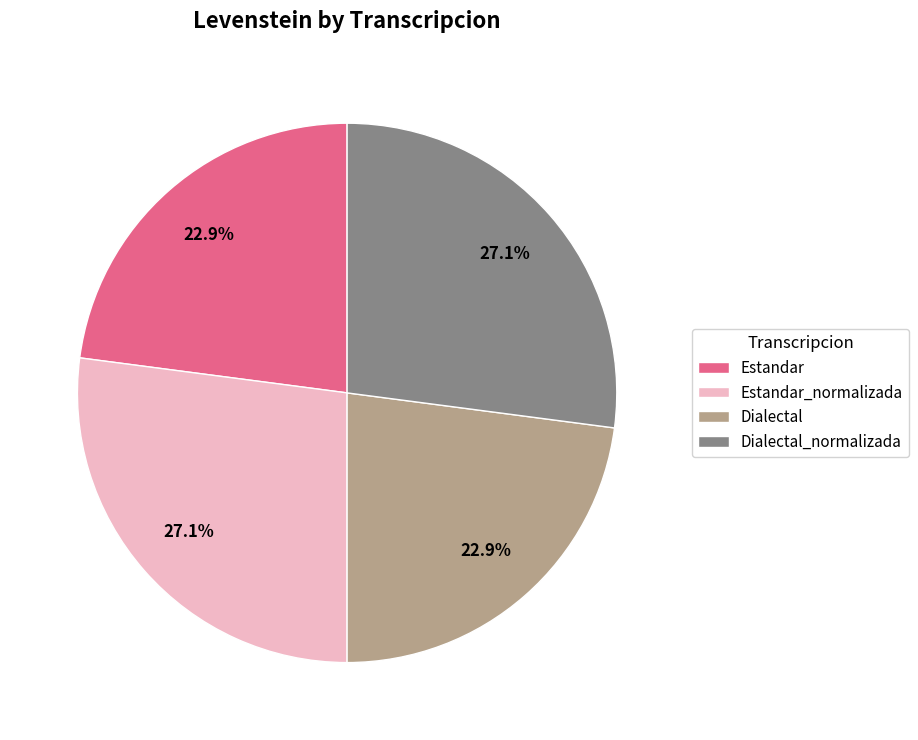

Is Dialectal_normalizada the majority of the pie?

No